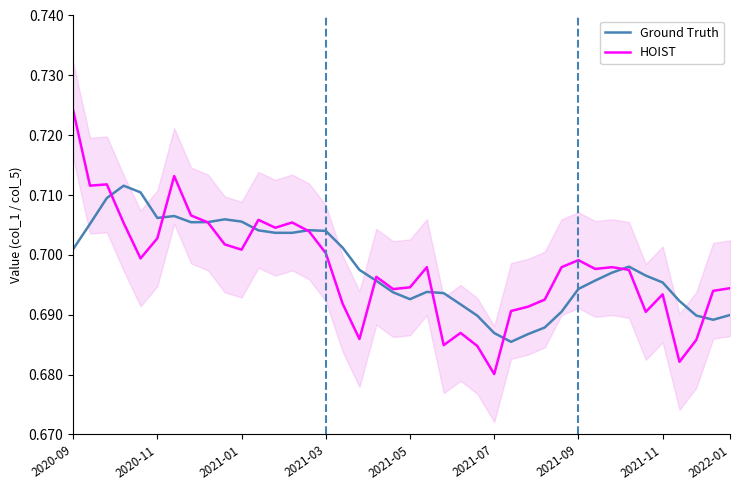

What is the average value of the HOIST series?

0.7